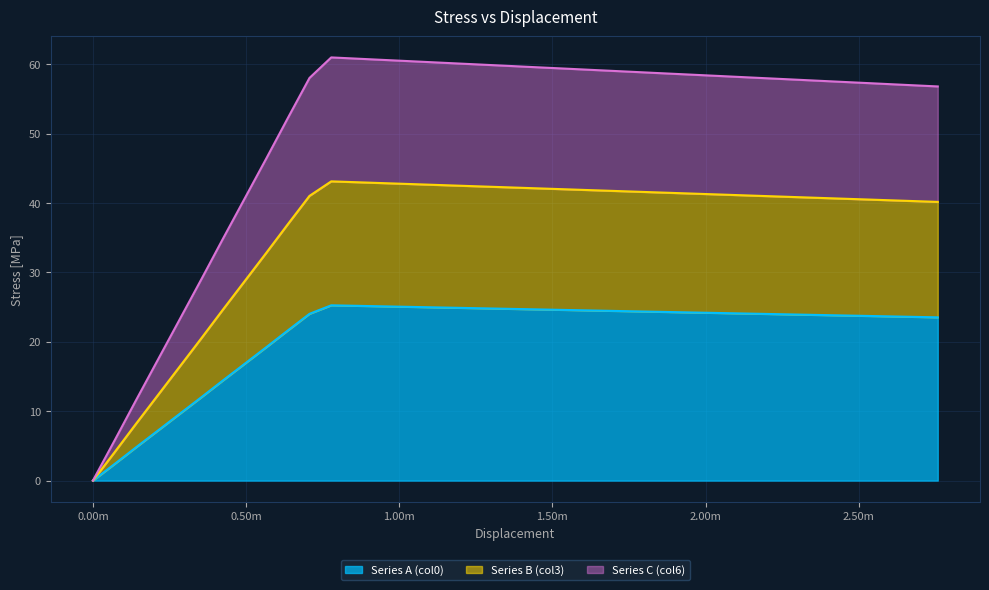

How many lines are shown in the chart?

3